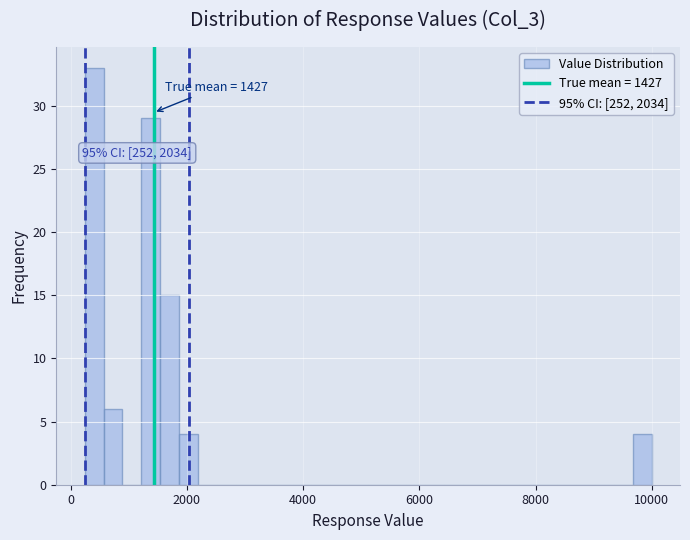

Read against the x-axis, roughly where is the centre of the tallest bar?

400